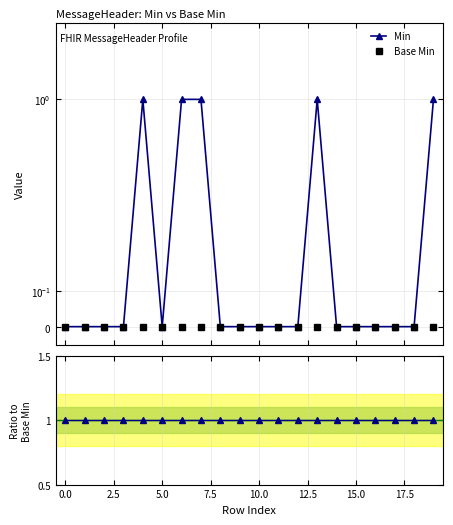

What position from the left is 0.0?

2